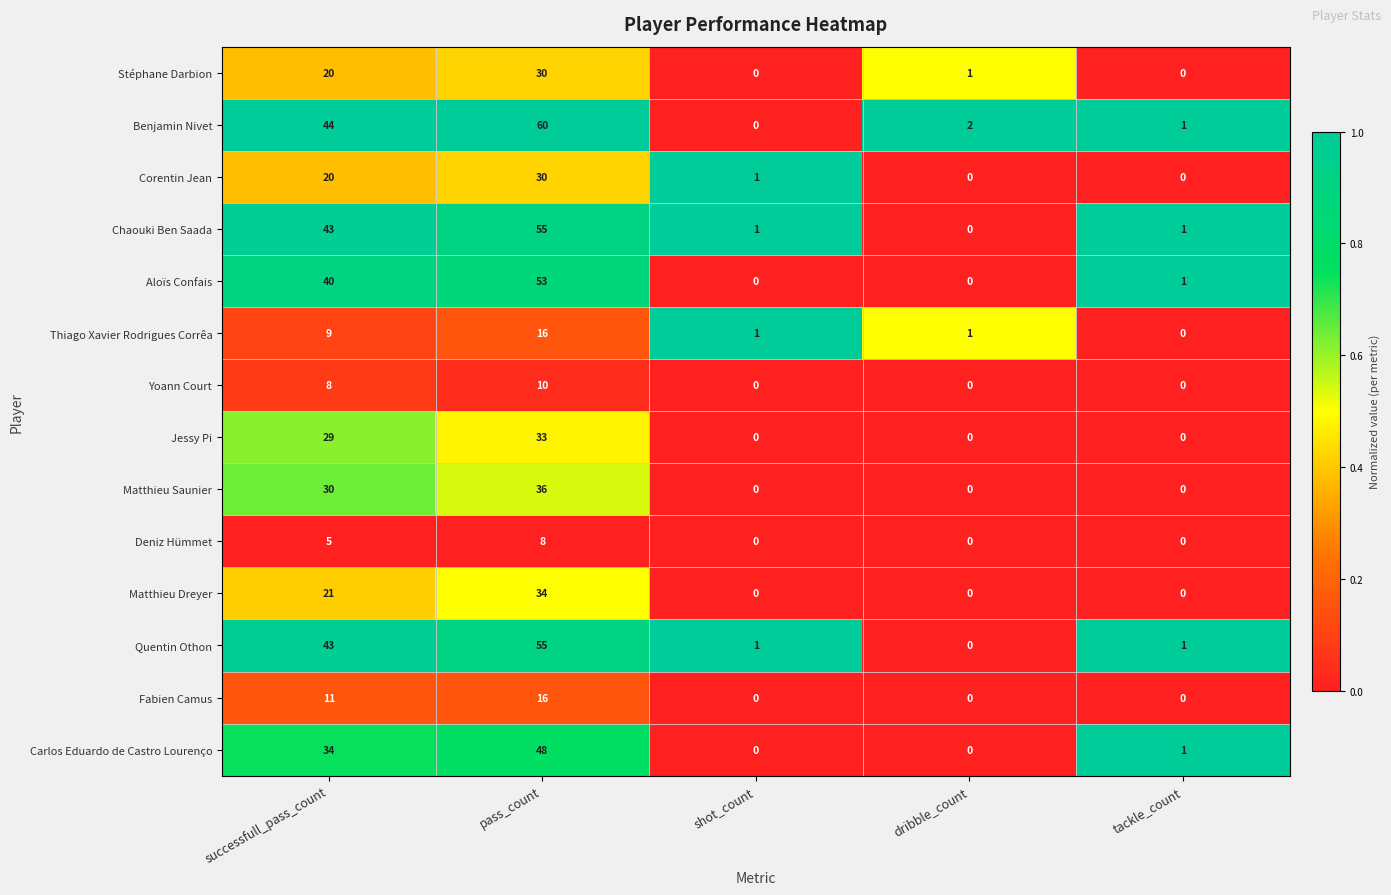

How many data points does each series have?

5